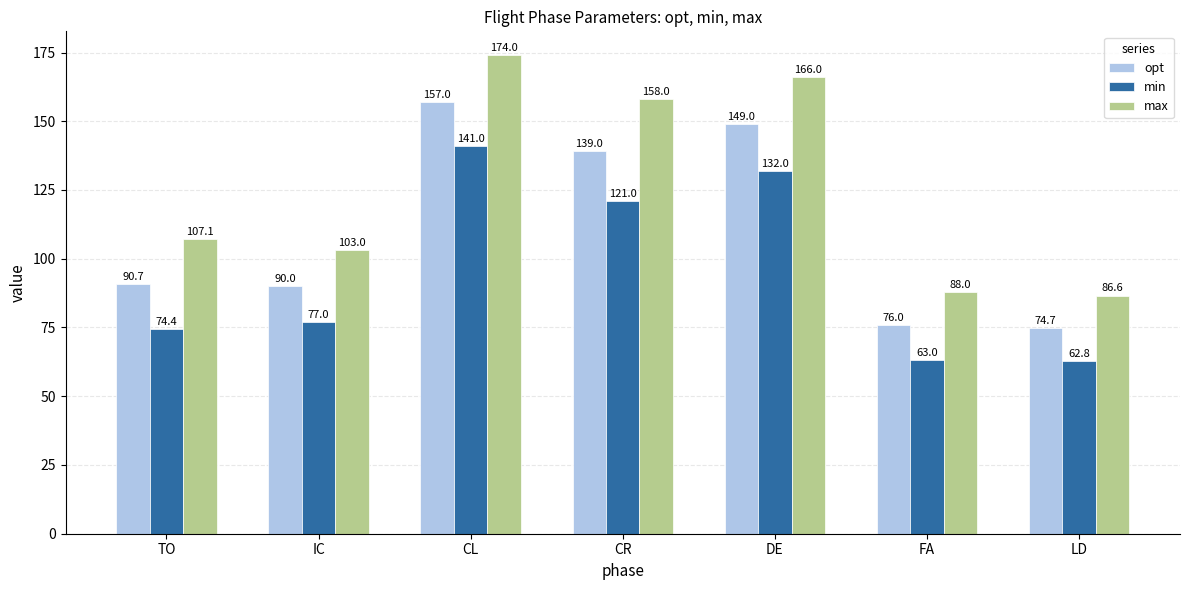

Reading right to left, what are all the values shown in this chart?

opt: LD=74.7	FA=76.0	DE=149.0	CR=139.0	CL=157.0	IC=90.0	TO=90.7
min: LD=62.8	FA=63.0	DE=132.0	CR=121.0	CL=141.0	IC=77.0	TO=74.4
max: LD=86.6	FA=88.0	DE=166.0	CR=158.0	CL=174.0	IC=103.0	TO=107.1